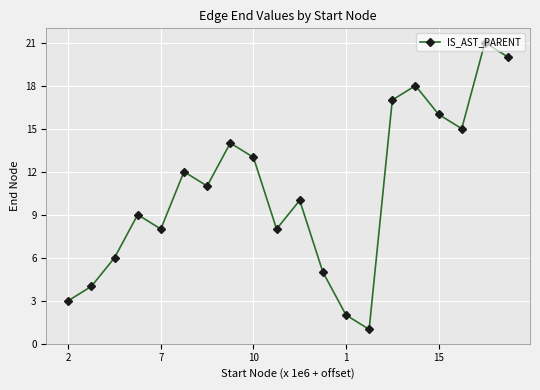

Reading left to right, transcribe all the data shown in this chart.

3	4	6	9	8	12	11	14	13	8	10	5	2	1	17	18	16	15	21	20